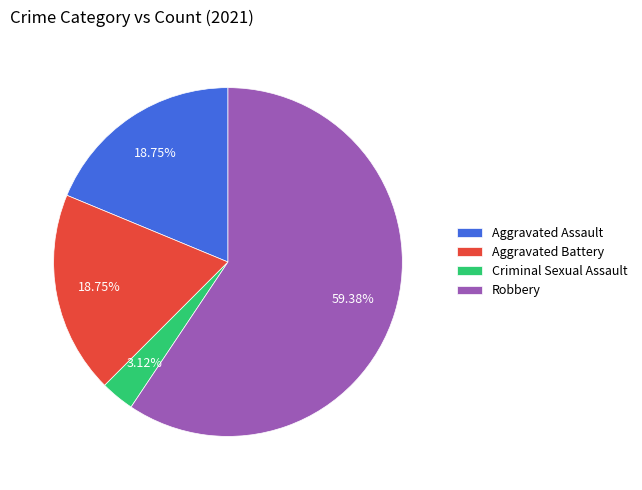

The Robbery slice represents 59% of the pie. True or false?

True